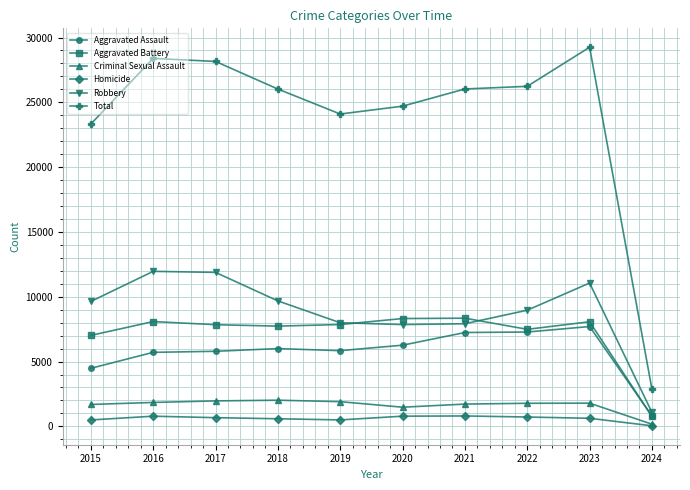

True or false: Aggravated Battery has more than 0 interior local peaks.

True